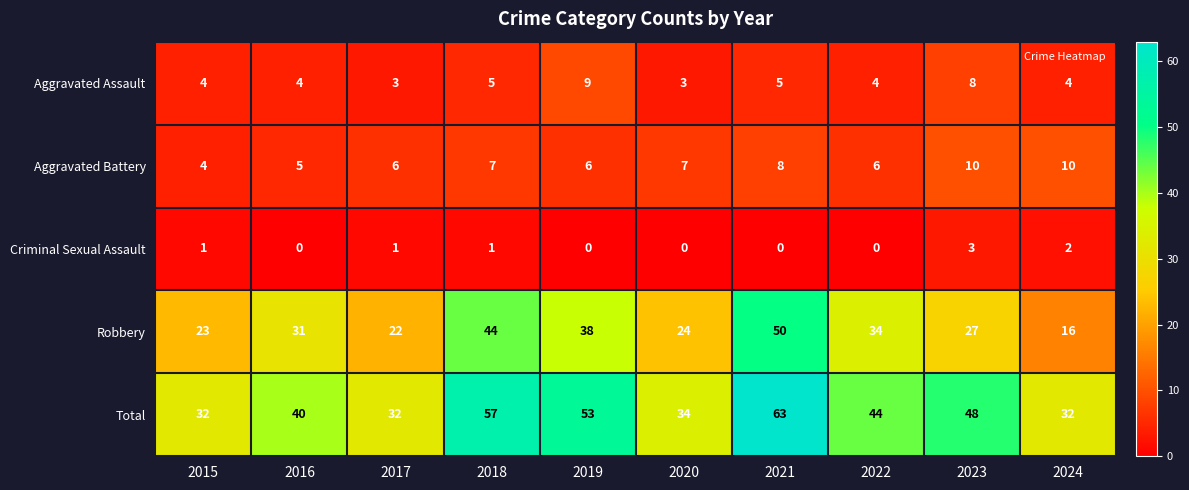

Between 2021 and 2024, which series saw the biggest shift?

Robbery